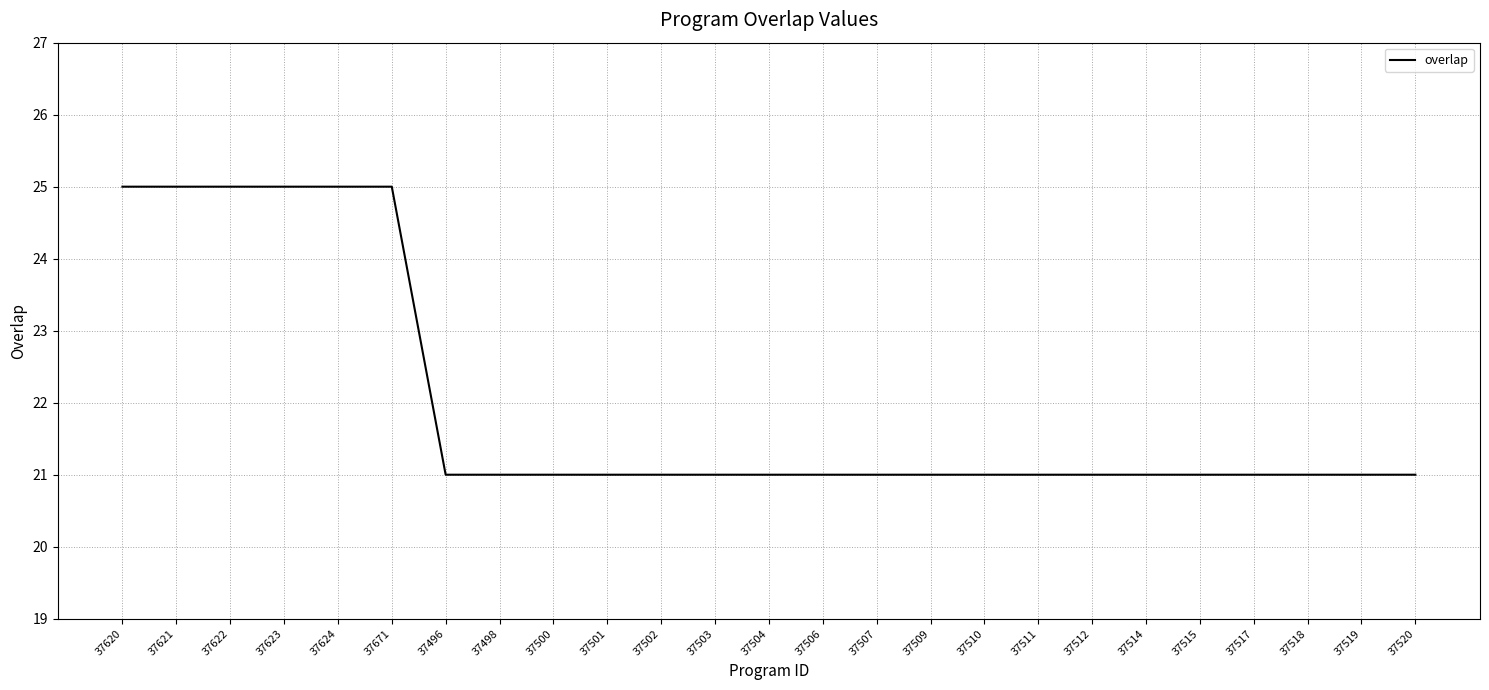

Is this an area chart (filled region under the line)?

No